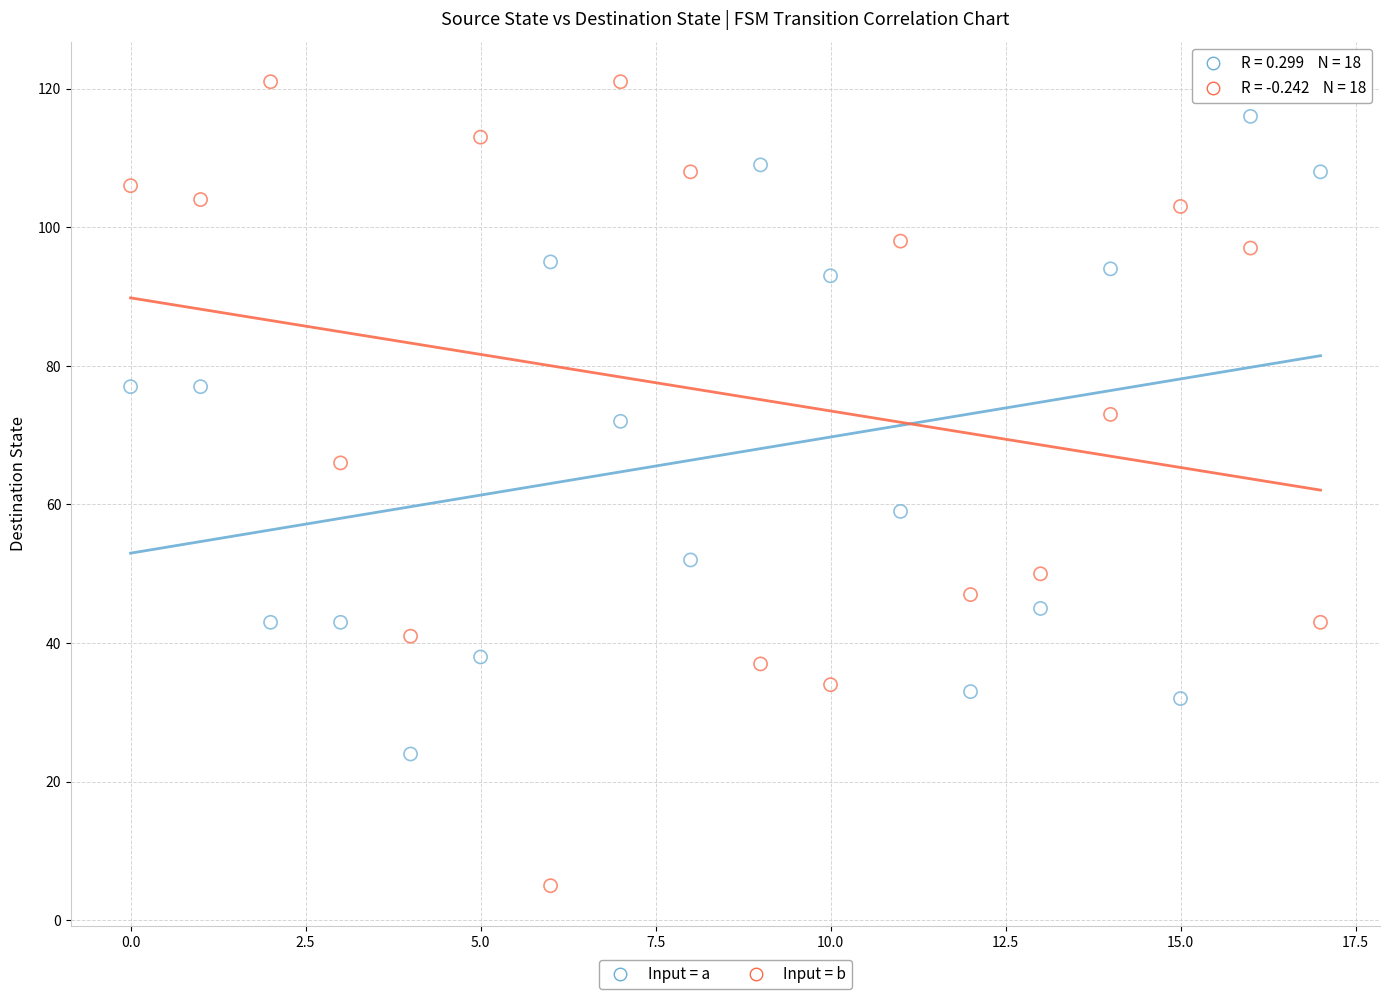

Which series contains the lowest Y value?

Input = b